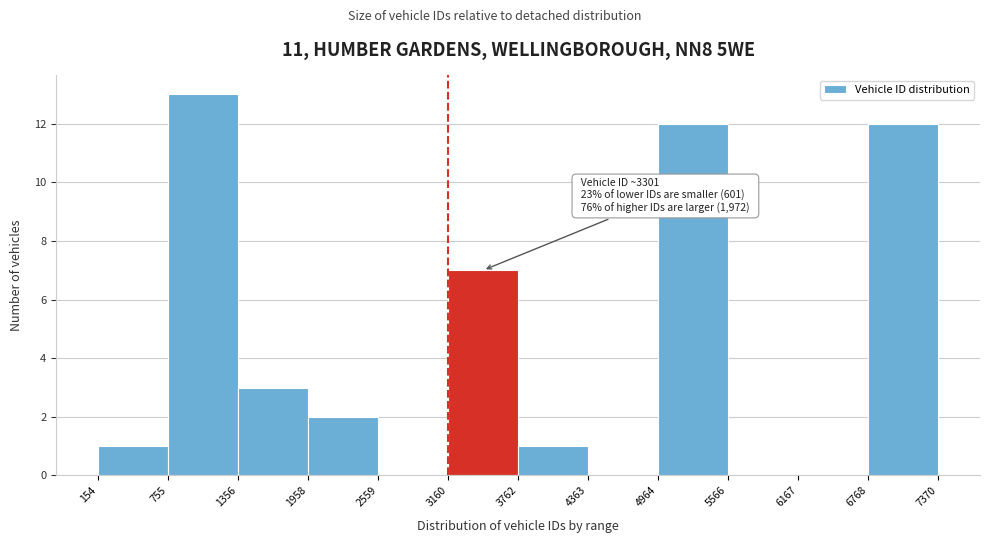

Which range on the x-axis has the tallest bar?

755 to 1356